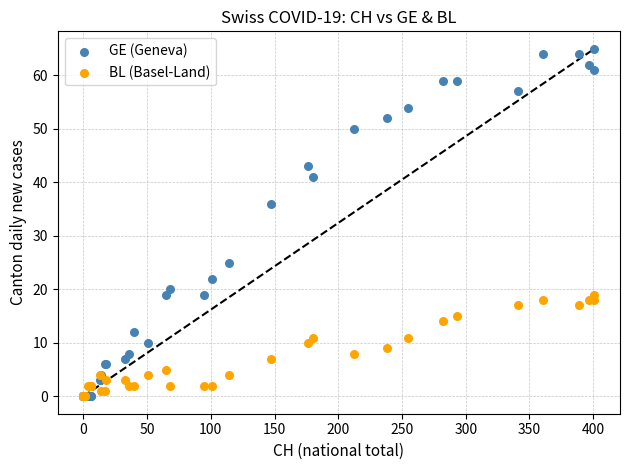

In the GE (Geneva) series, what Y value is closest to 32?

36